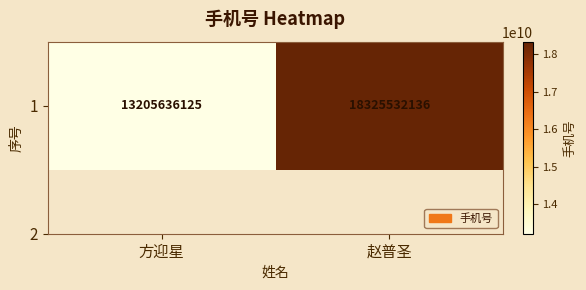

Rank the categories by value from highest to lowest.

赵普圣, 方迎星